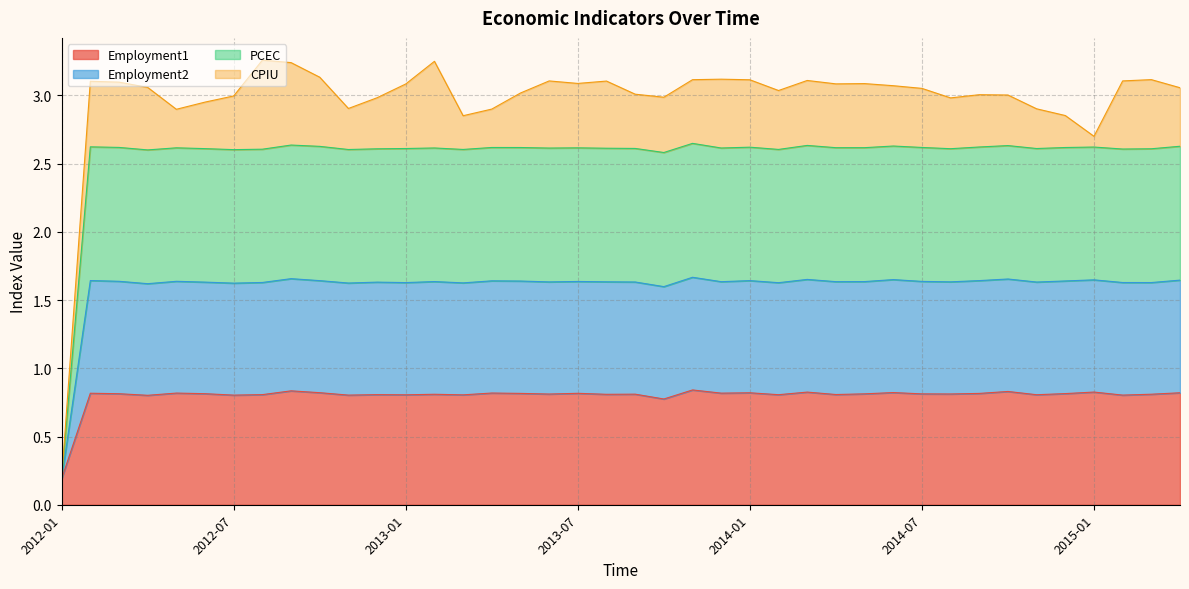

At which label does Employment1 reach its minimum?

2012-01